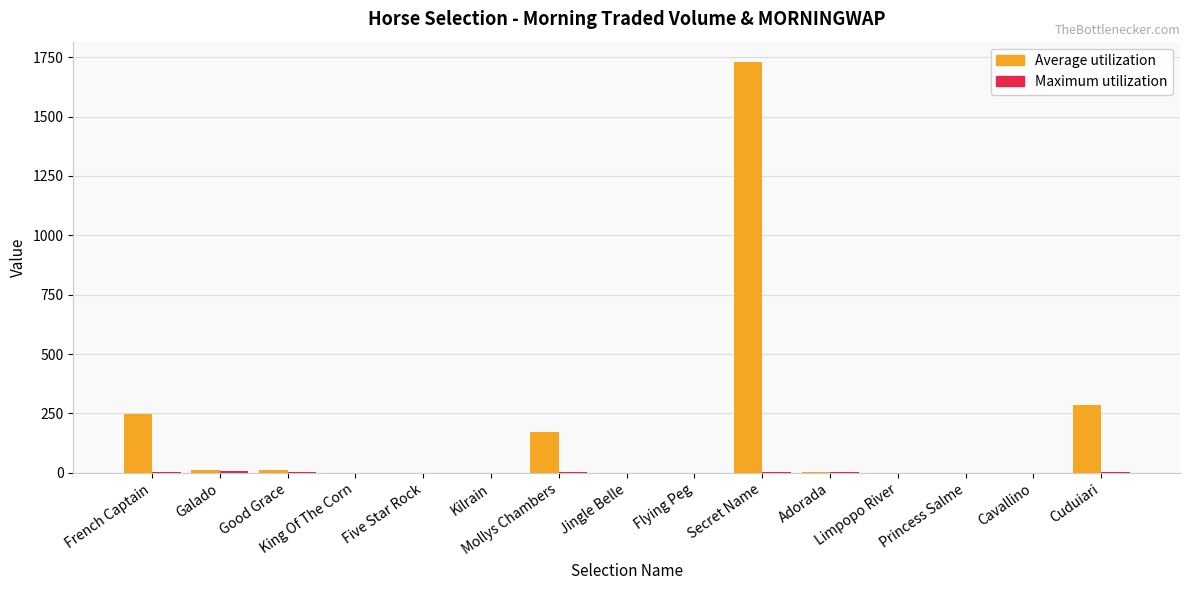

Which series has the largest total across all categories?

Average utilization